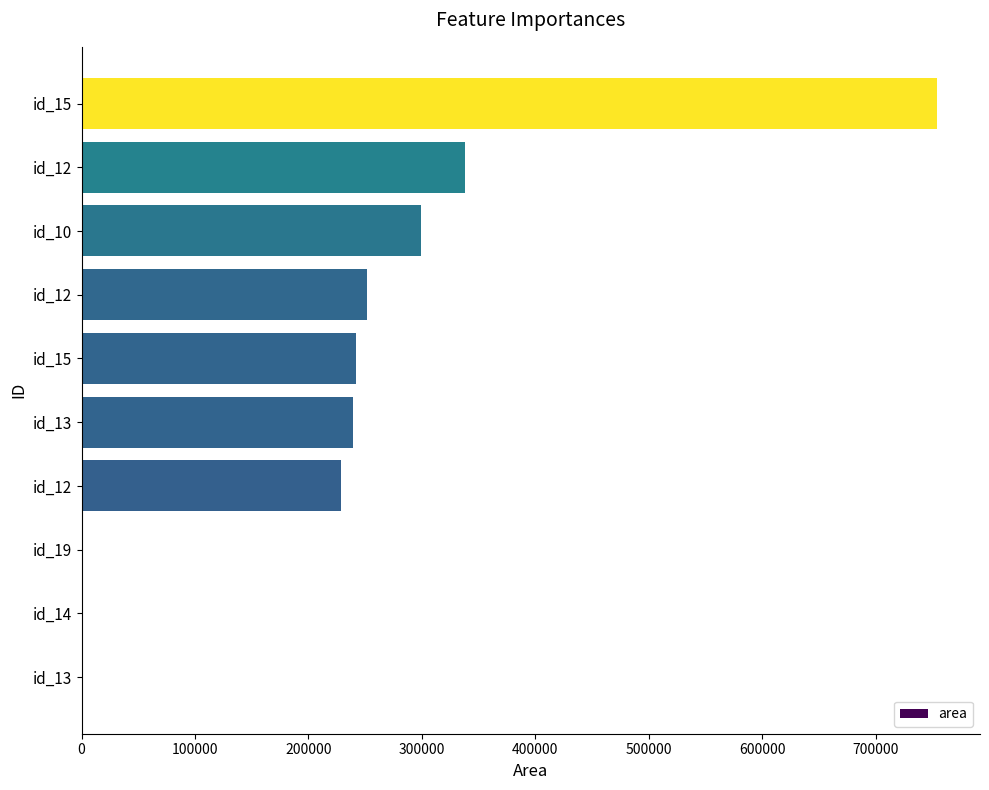

How many categories are shown in the chart?

10